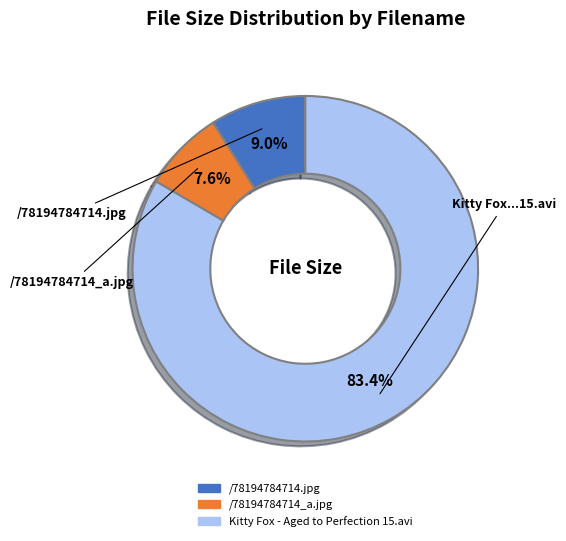

To the nearest percent, what is the combined percentage of /78194784714.jpg and Kitty Fox - Aged to Perfection 15.avi?

92%